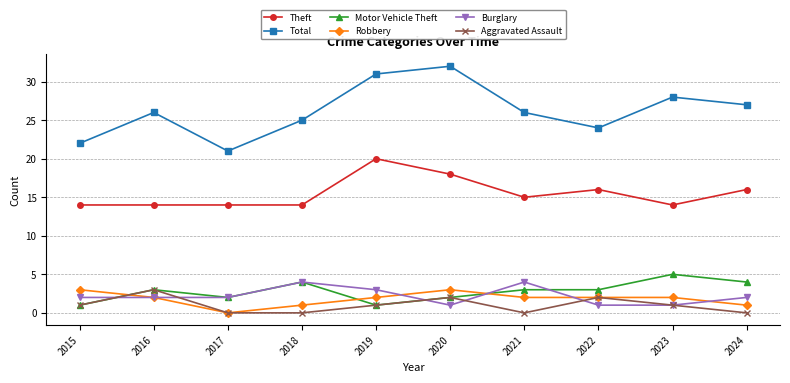

Count the number of categories in the chart.

10